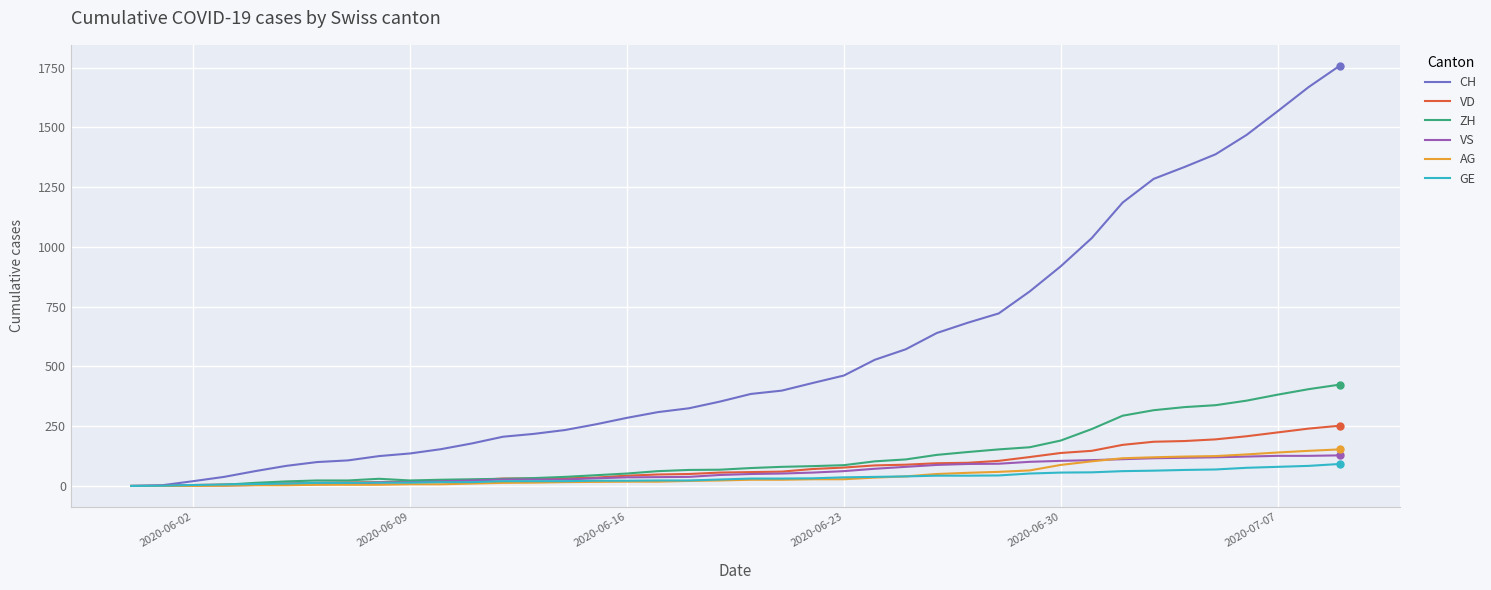

What is the sum of all VS values?

2300